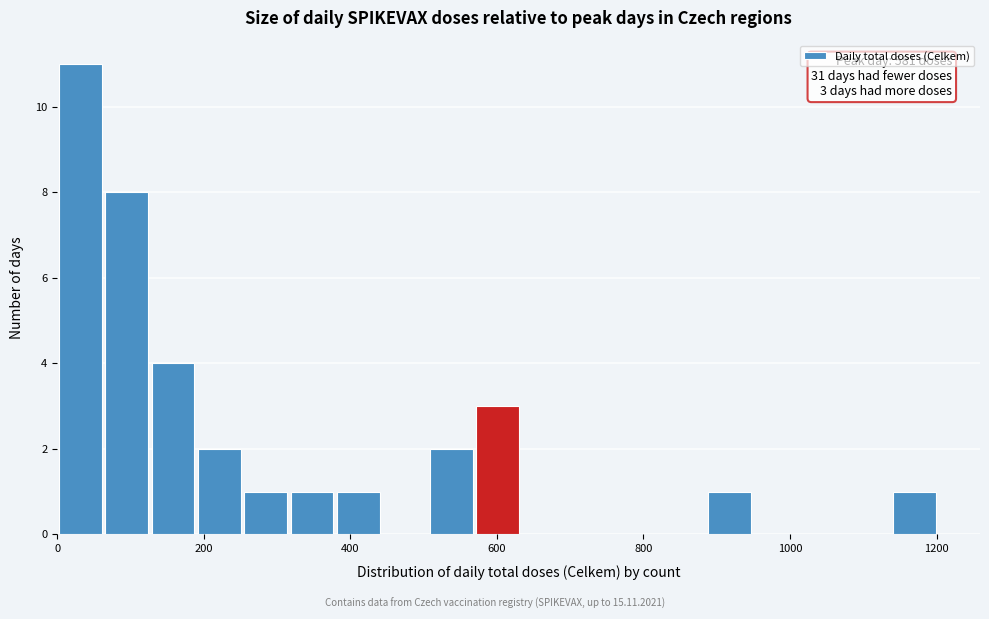

Around what value on the x-axis is the tallest bar? Give the approximate position of its centre, as read against the axis.

40